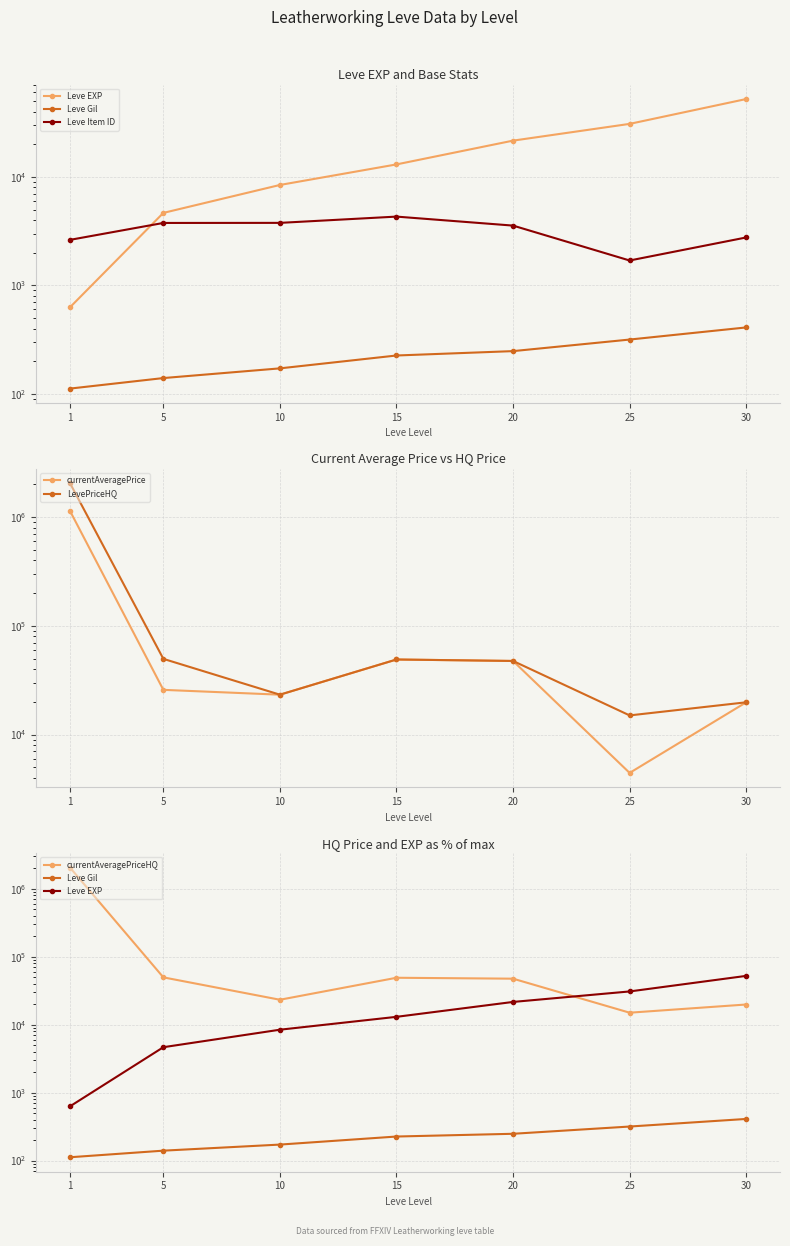

The currentAveragePrice series shows 1162 at 25. True or false?

False